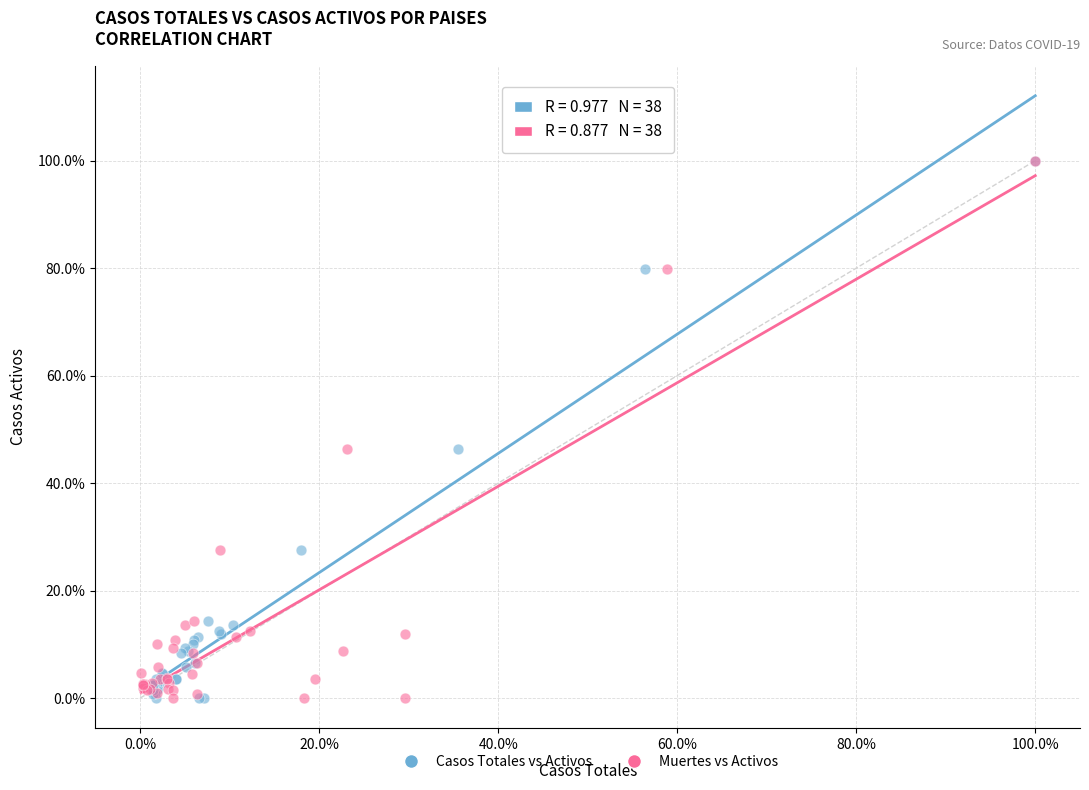

What are all the series names shown in the legend?

Casos Totales vs Activos, Muertes vs Activos